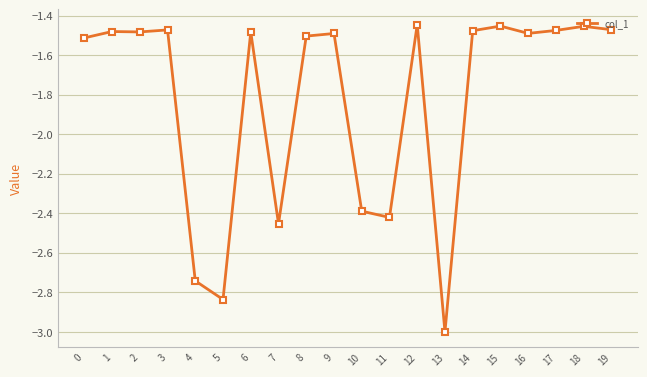

Between 9 and 13, which is larger?

9